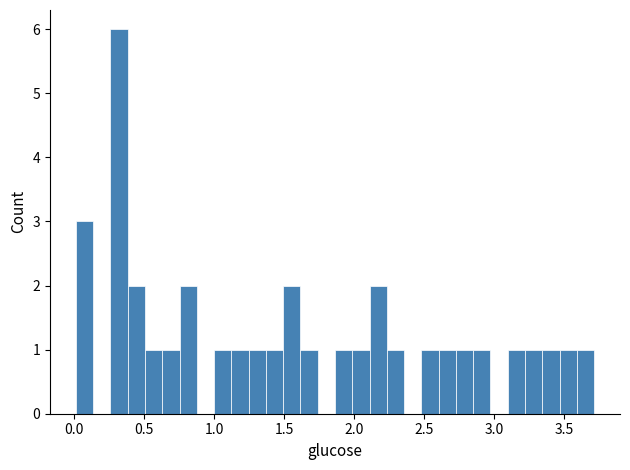

Around what value on the x-axis is the tallest bar? Give the approximate position of its centre, as read against the axis.

0.30